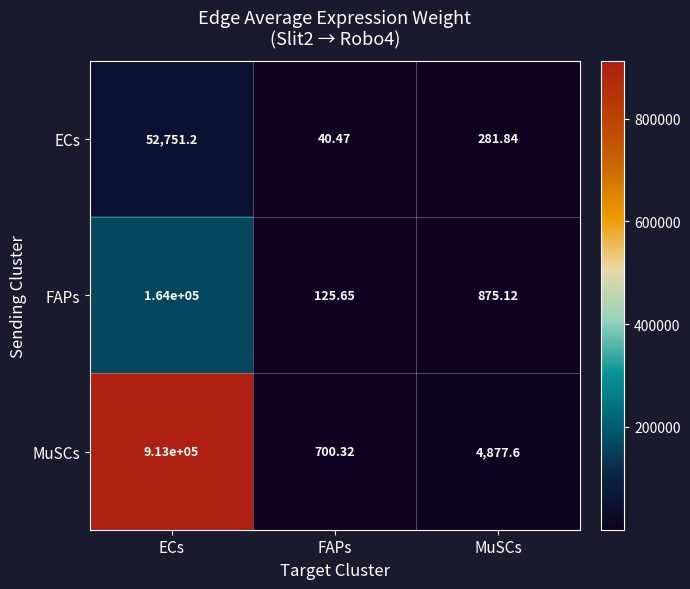

Which series has the largest range (max minus min)?

MuSCs